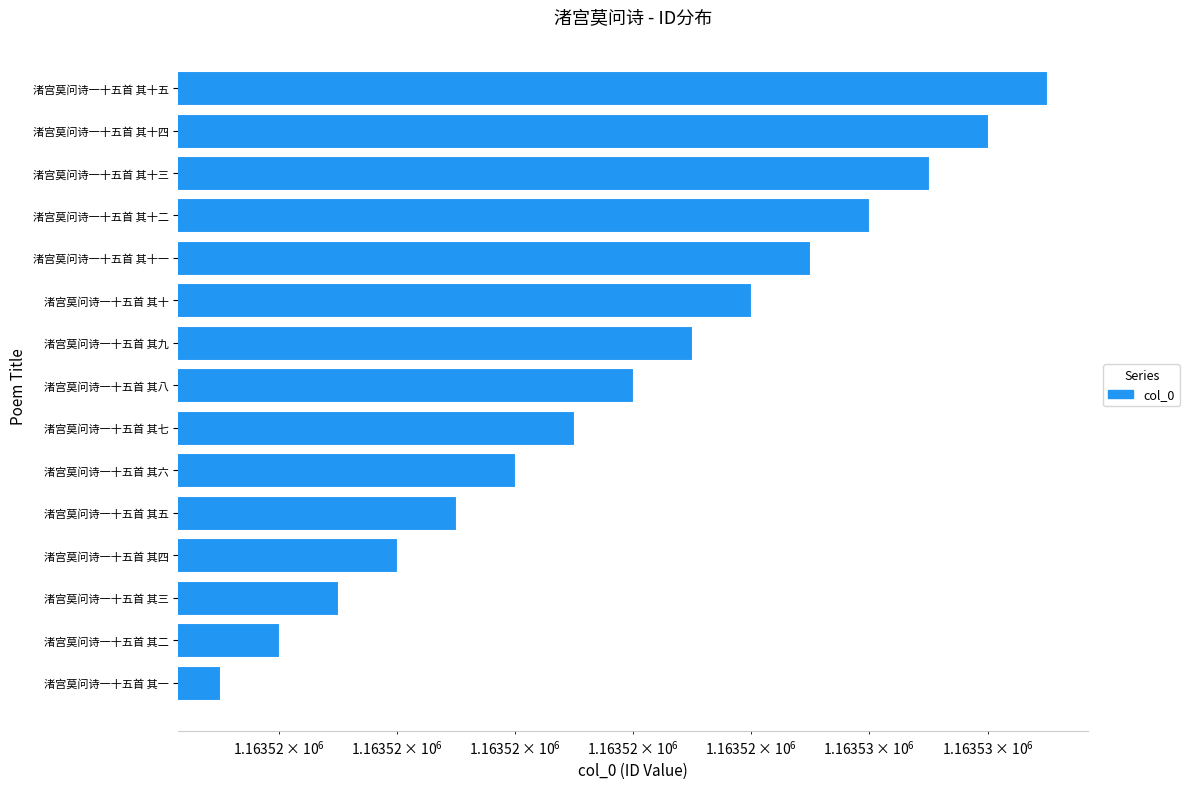

What is the difference between the maximum and second lowest values?

13